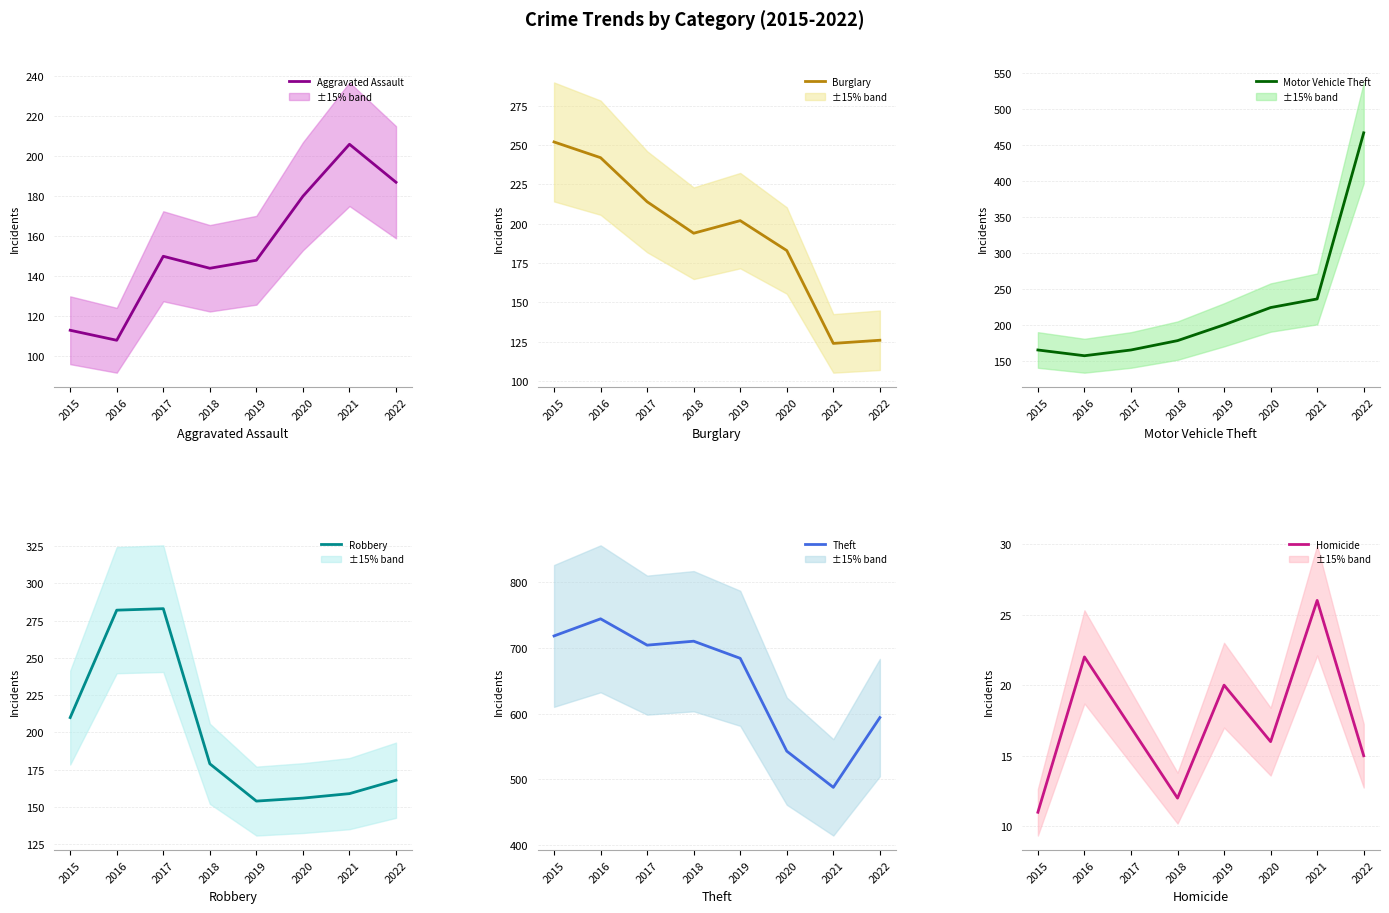

What is the sum of all Theft values?

5185